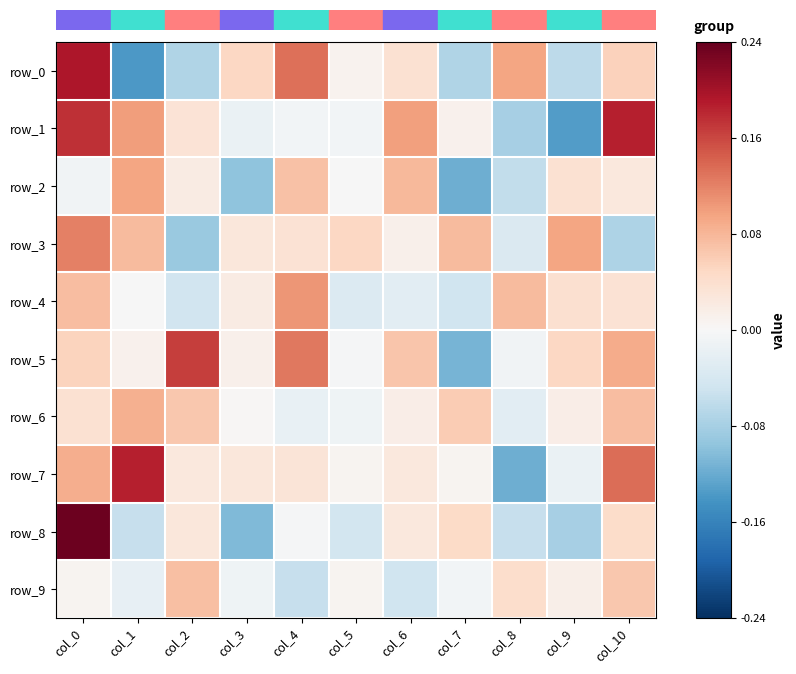

Reading left to right, transcribe all the data shown in this chart.

row_0: 0.2	-0.1	-0.1	0.0	0.1	0.0	0.0	-0.1	0.1	-0.1	0.1
row_1: 0.2	0.1	0.0	-0.0	-0.0	-0.0	0.1	0.0	-0.1	-0.1	0.2
row_2: -0.0	0.1	0.0	-0.1	0.1	-0.0	0.1	-0.1	-0.1	0.0	0.0
row_3: 0.1	0.1	-0.1	0.0	0.0	0.0	0.0	0.1	-0.0	0.1	-0.1
row_4: 0.1	-0.0	-0.0	0.0	0.1	-0.0	-0.0	-0.0	0.1	0.0	0.0
row_5: 0.1	0.0	0.2	0.0	0.1	-0.0	0.1	-0.1	-0.0	0.0	0.1
row_6: 0.0	0.1	0.1	0.0	-0.0	-0.0	0.0	0.1	-0.0	0.0	0.1
row_7: 0.1	0.2	0.0	0.0	0.0	0.0	0.0	0.0	-0.1	-0.0	0.1
row_8: 0.2	-0.1	0.0	-0.1	-0.0	-0.0	0.0	0.0	-0.1	-0.1	0.0
row_9: 0.0	-0.0	0.1	-0.0	-0.1	0.0	-0.0	-0.0	0.0	0.0	0.1